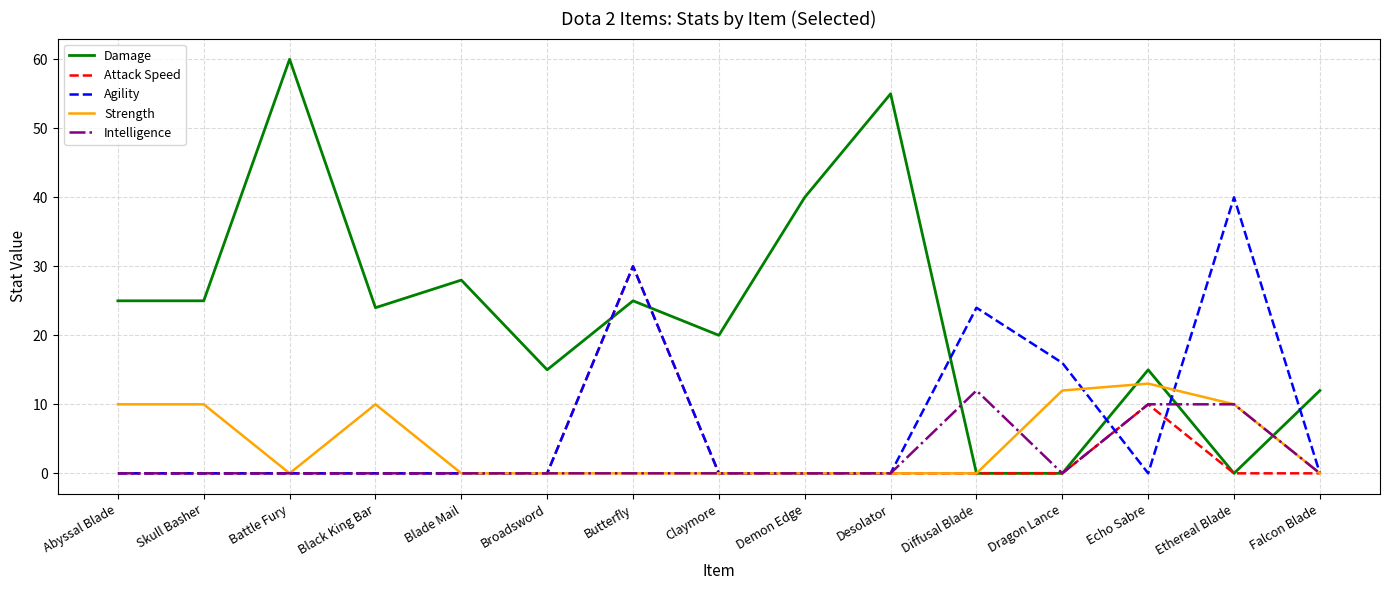

List the series in order of their peak value, lowest first.

Intelligence, Strength, Attack Speed, Agility, Damage